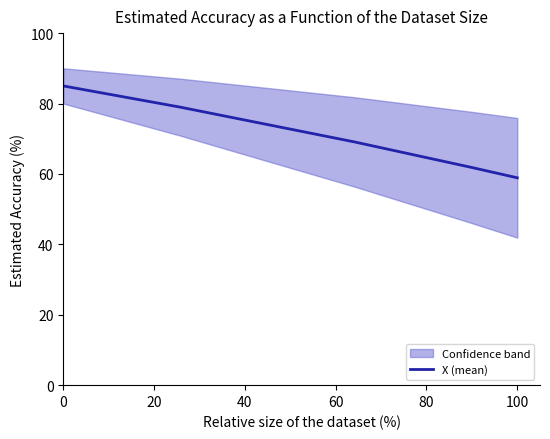

True or false: X (mean) has a value of 23.6 at 100.

False